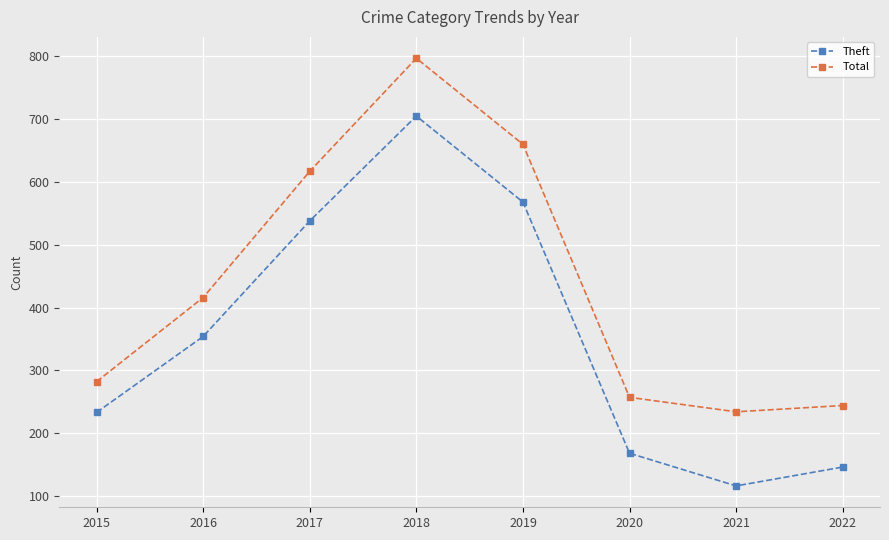

True or false: Theft and Total cross at least once.

False